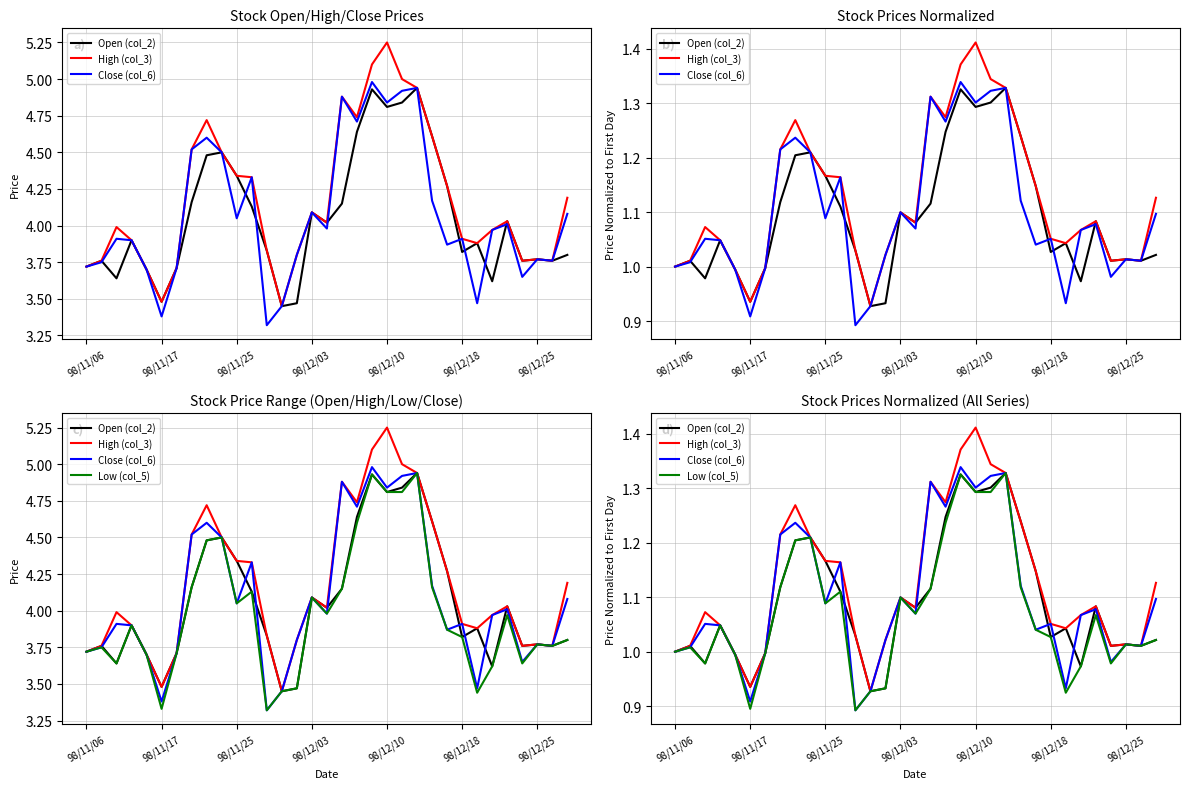

What are all the series names shown in the legend?

Open (col_2), High (col_3), Close (col_6), Low (col_5)